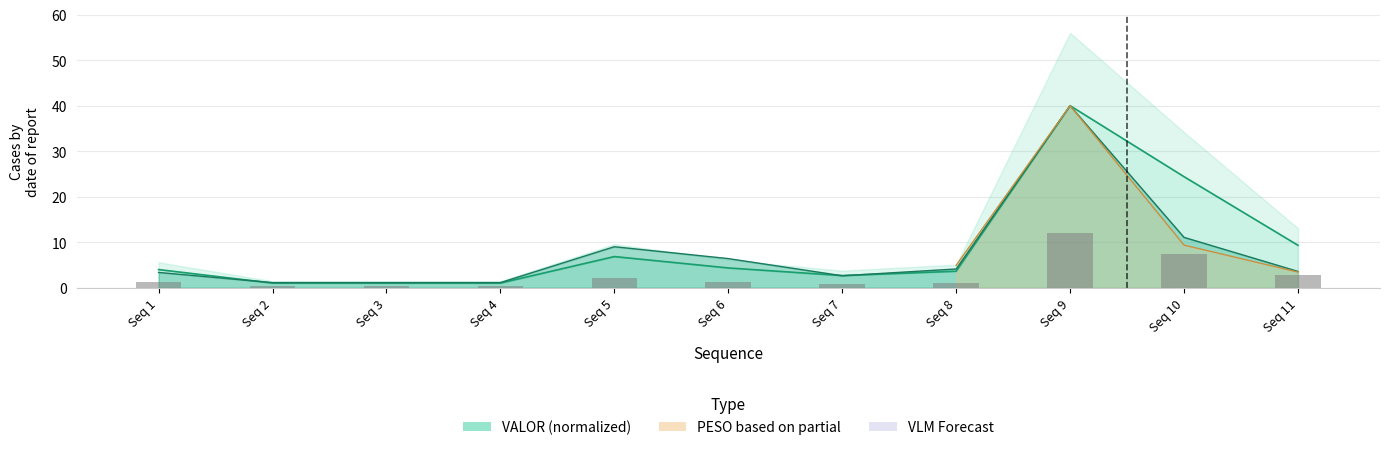

What is the difference between the PESO values at Seq 8 and Seq 5?

4.9